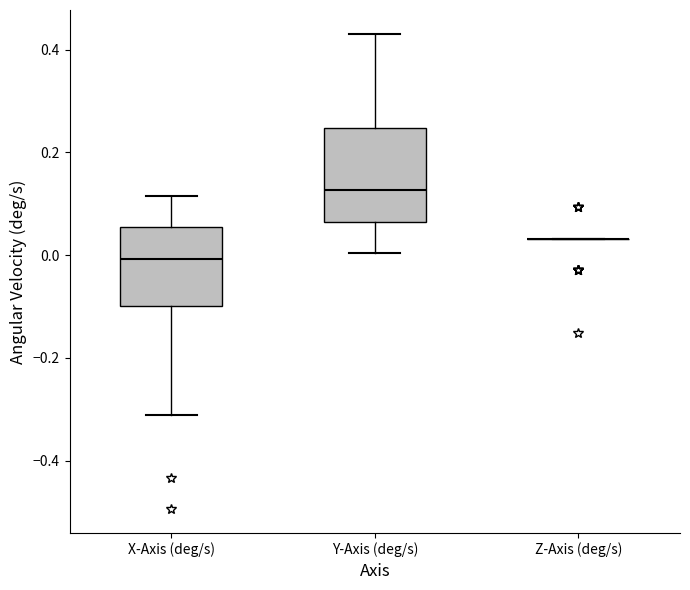

Where does the lower whisker of the box for X-Axis (deg/s) end on the y-axis? The values are not printed on the chart, so give them approximately, as read against the axis.

-0.32